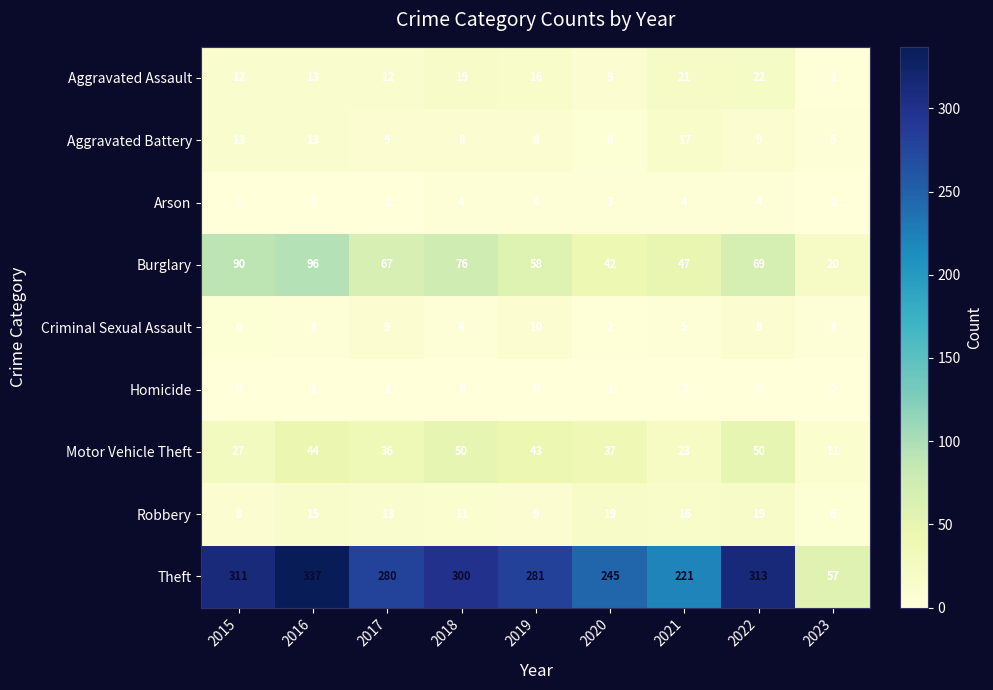

How many data points in Motor Vehicle Theft are less than 37?

4